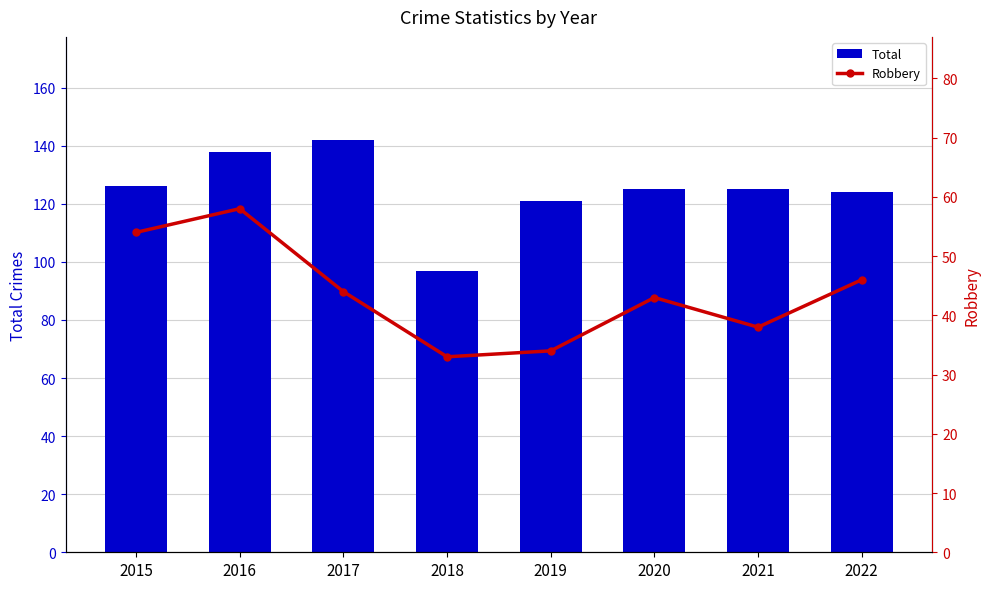

What is the difference between the maximum and minimum values in the Robbery series?

25